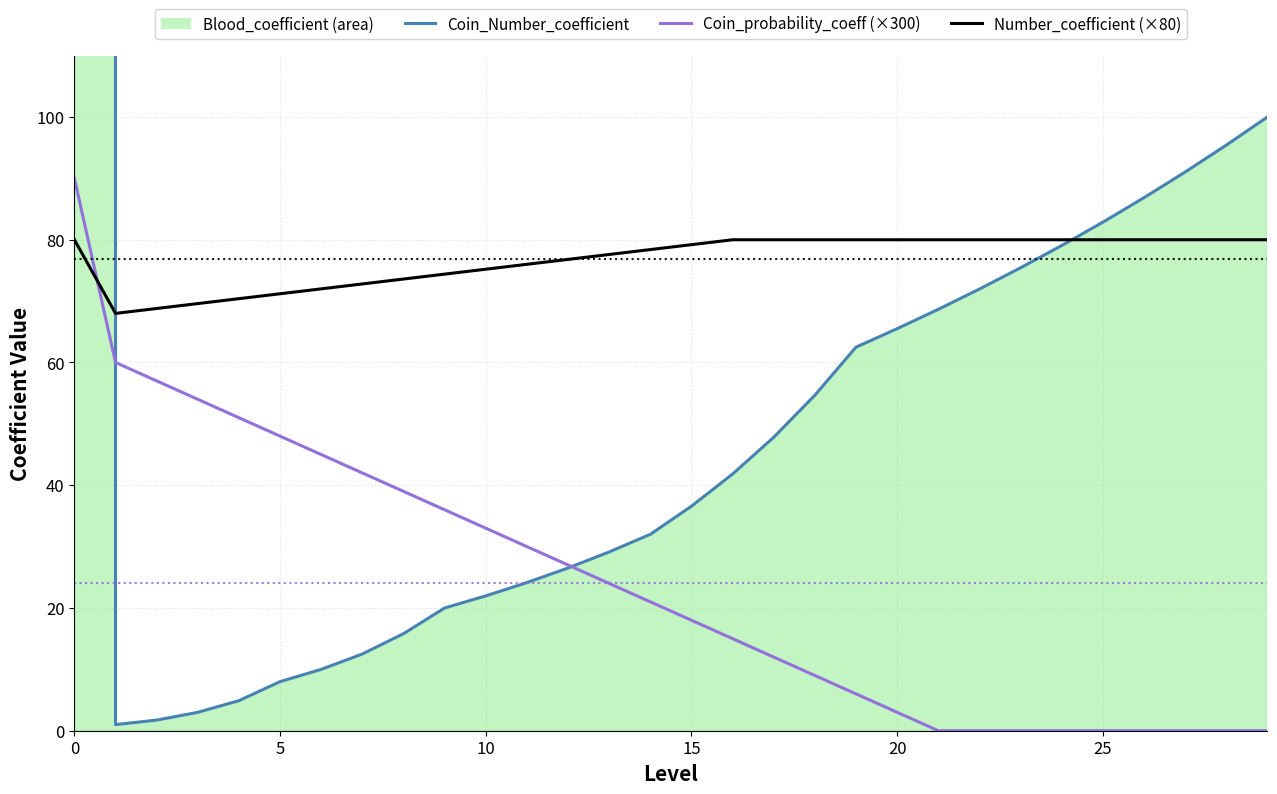

What is the spread (max minus min) of values at 16?

65.0